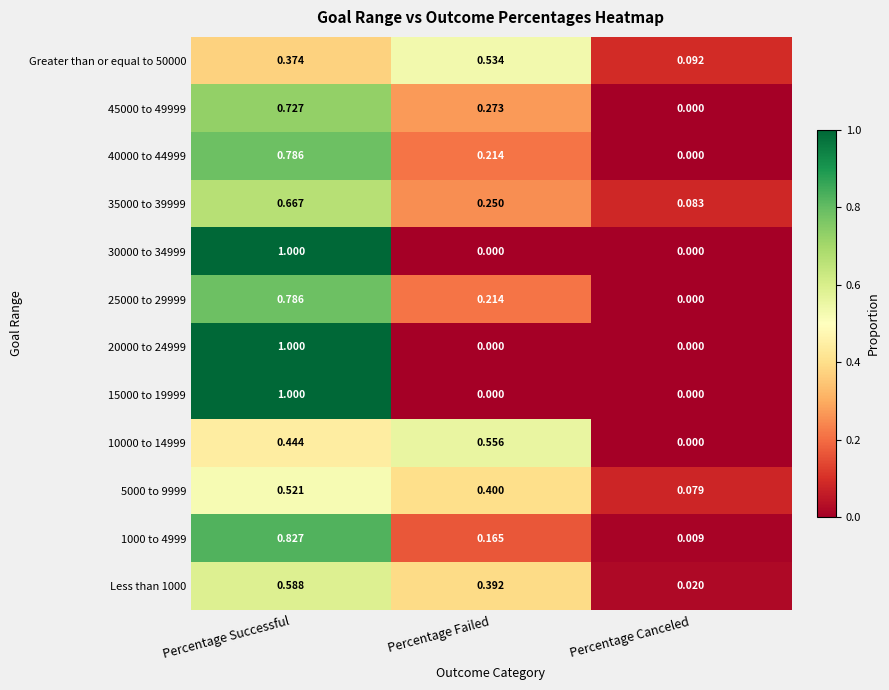

What is the total value across all series at Percentage Successful?

8.7